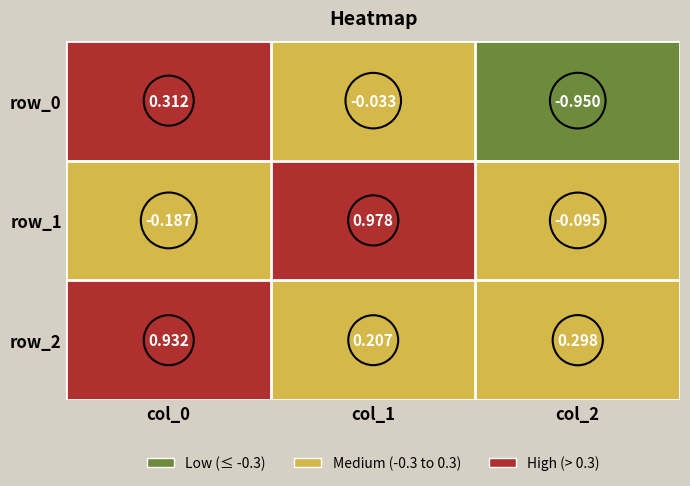

Is the value of row_0 at col_2 greater than the value of row_1 at col_2?

No